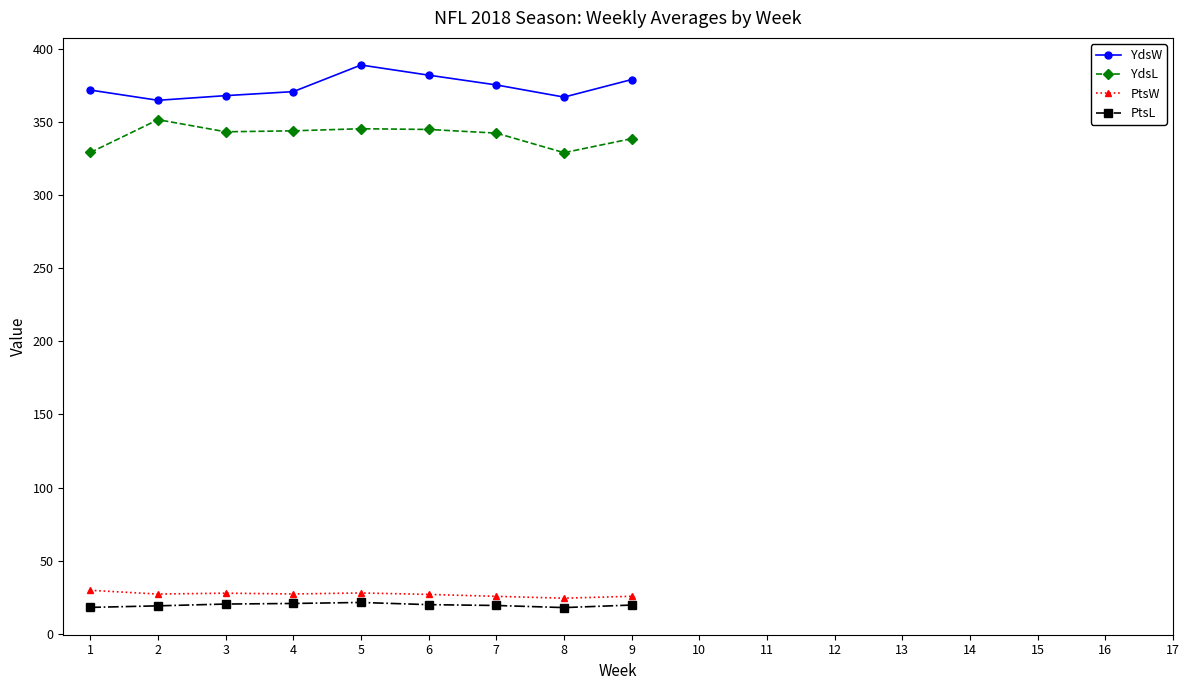

True or false: YdsL and YdsW intersect in this chart.

False